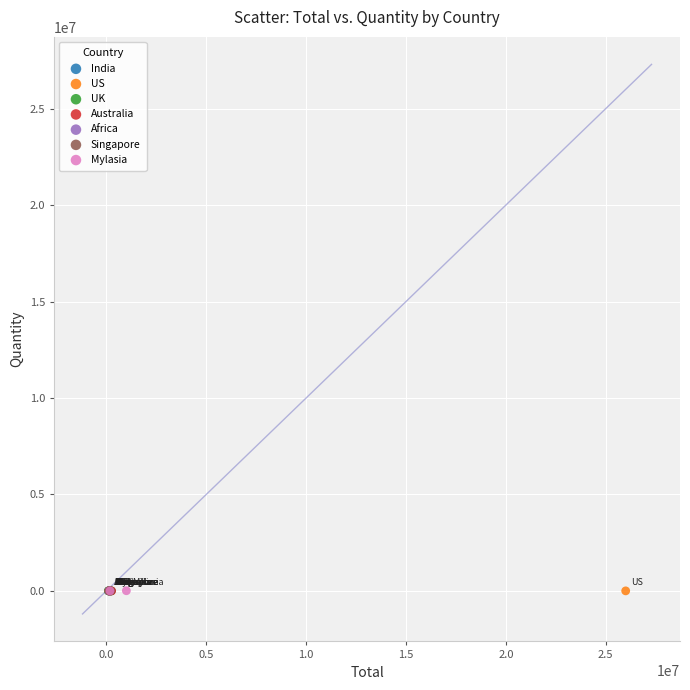

What are all the series names shown in the legend?

India, US, UK, Australia, Africa, Singapore, Mylasia